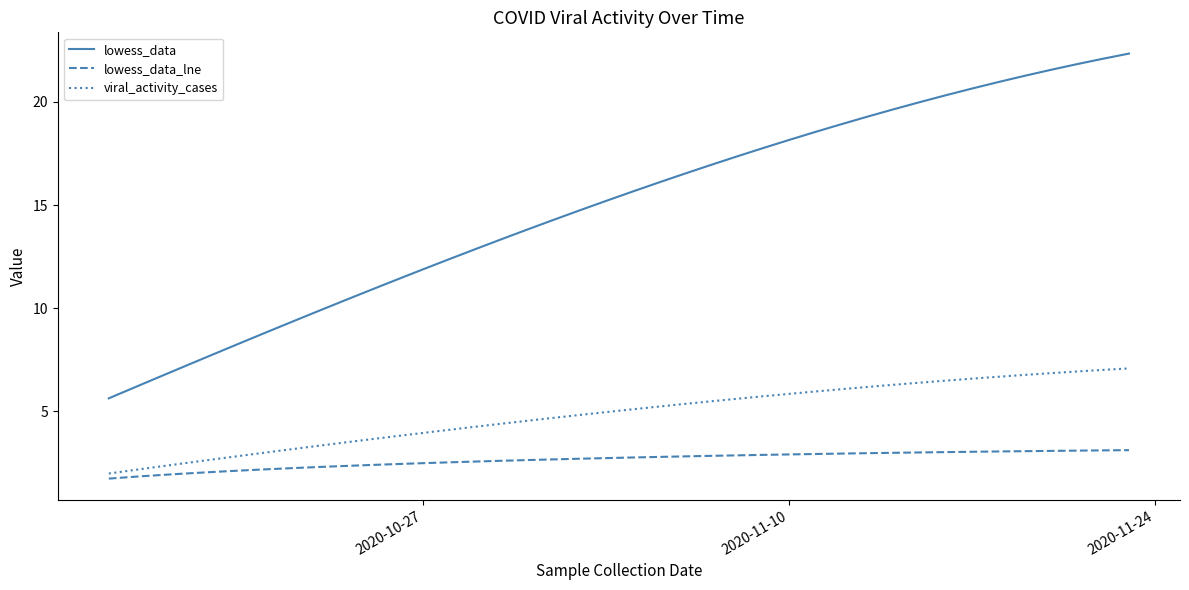

Which series has the largest range (max minus min)?

lowess_data